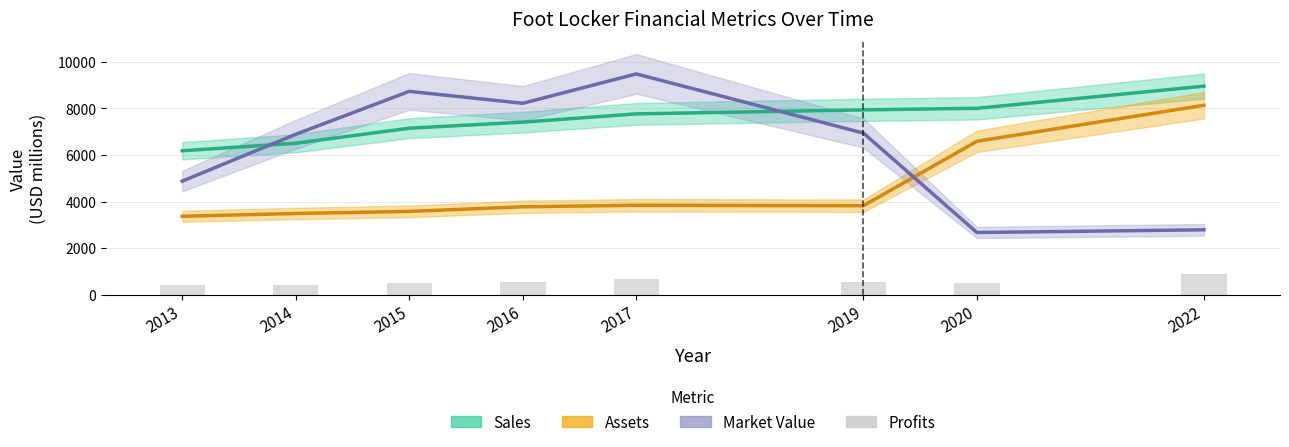

Rank the categories by Profits value from lowest to highest.

2013, 2014, 2020, 2015, 2016, 2019, 2017, 2022